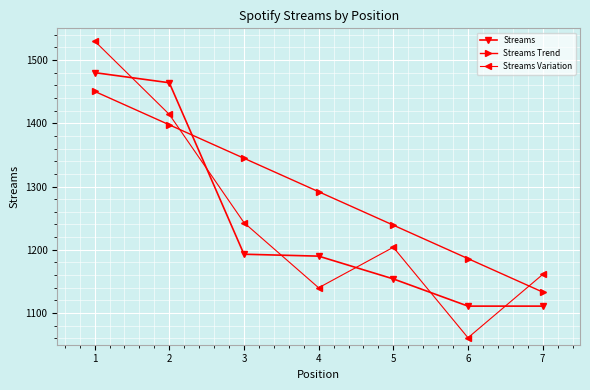

Does the chart display data point markers on the line(s)?

Yes